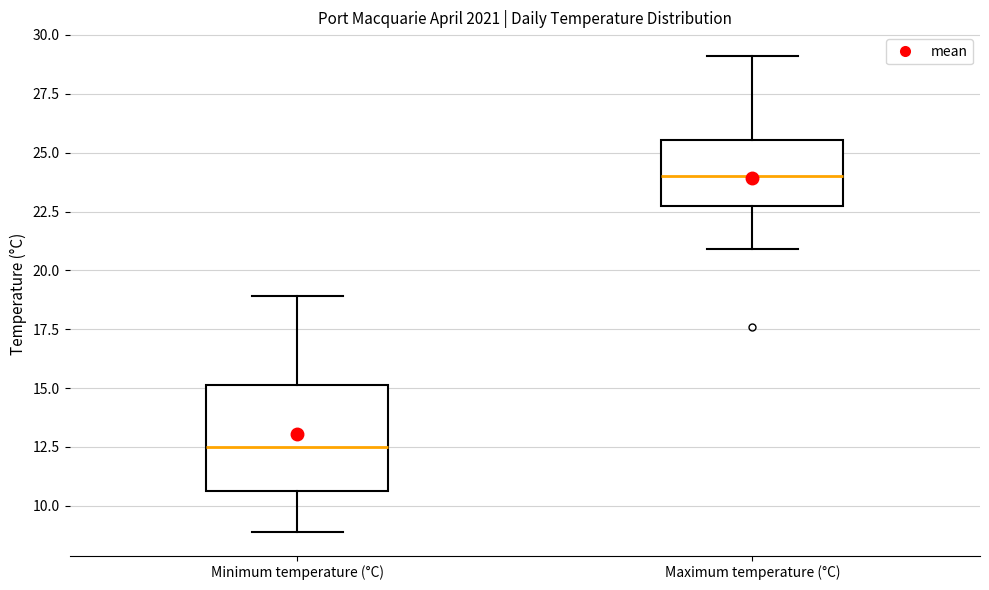

Where does the median line of the box for Maximum temperature (°C) sit on the y-axis? The values are not printed on the chart, so give them approximately, as read against the axis.

24.0